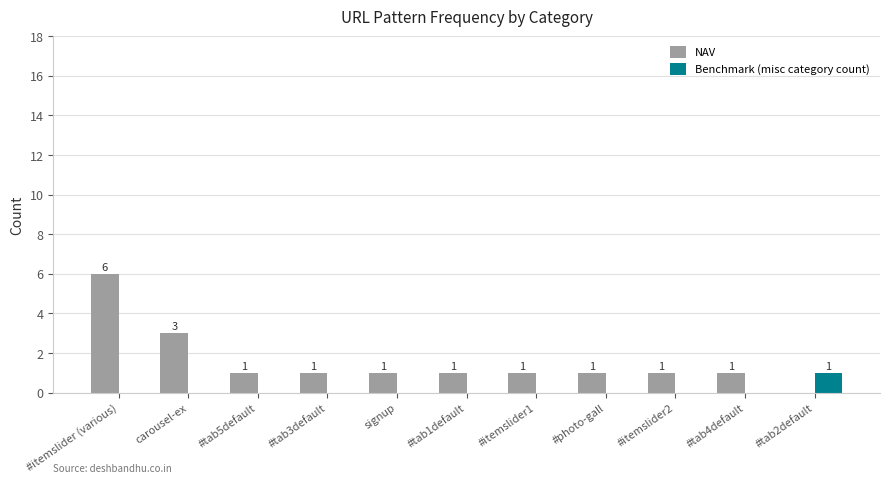

What is the sum of all NAV values?

17